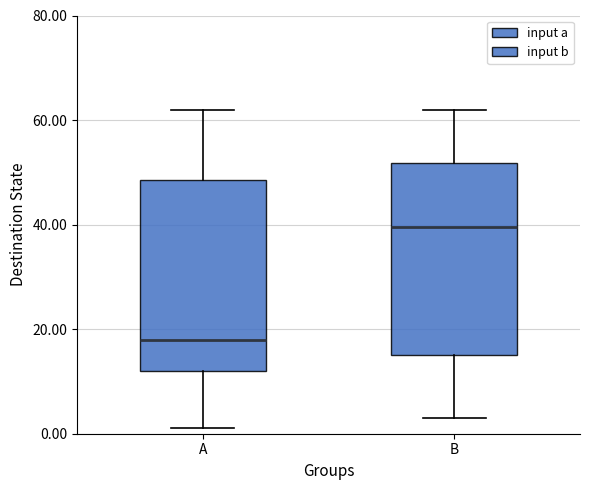

Reading left to right, transcribe this box plot: for each box, give where its median line is, the range the box spans, and where its two whiskers end, as read against the y-axis. The values are not printed on the chart, so give them approximately, as read against the axis.

A: median 18, box 12 to 48, whiskers 2 to 62
B: median 40, box 16 to 52, whiskers 4 to 62